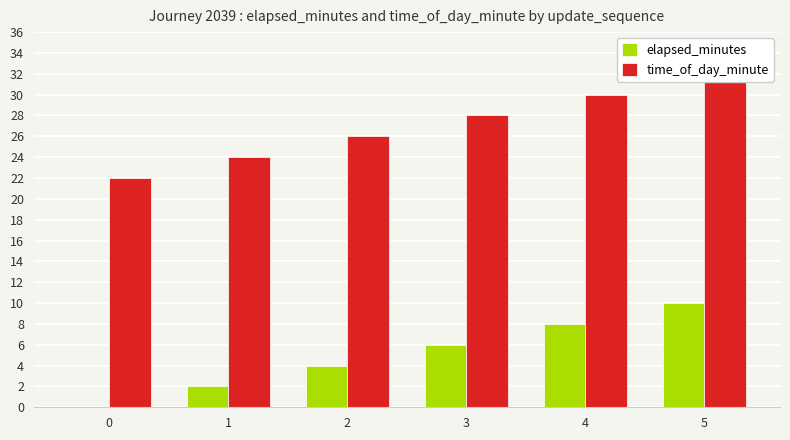

The value of elapsed_minutes at 2 is 4. True or false?

True